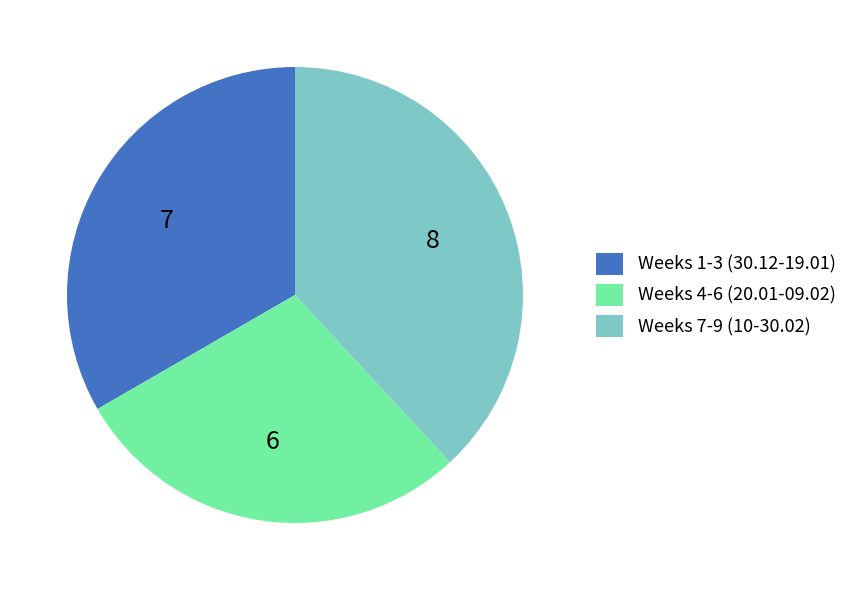

Rank the categories by value from highest to lowest.

Weeks 7-9 (10-30.02), Weeks 1-3 (30.12-19.01), Weeks 4-6 (20.01-09.02)